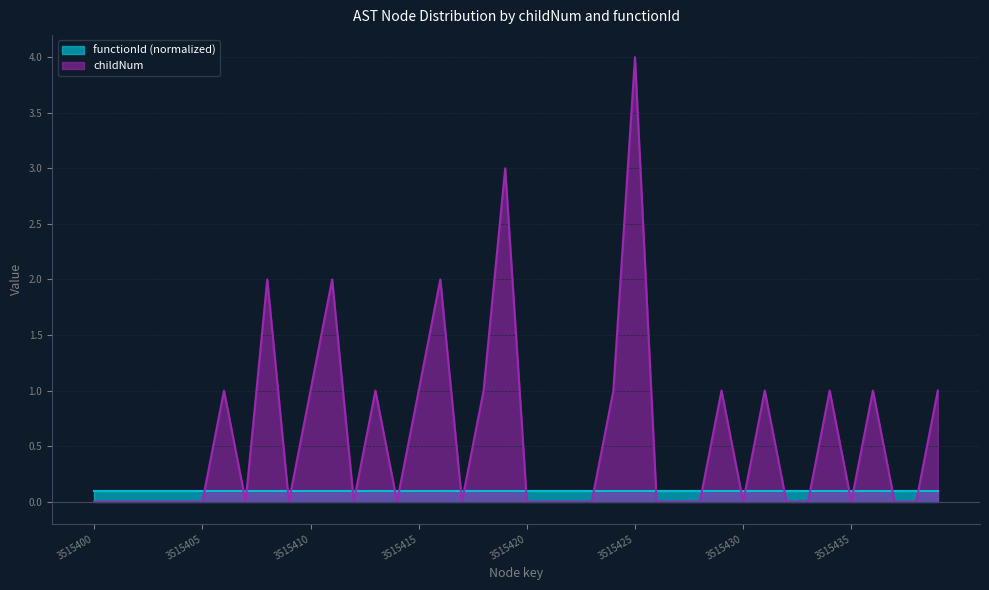

What is the difference between the values at 3515410 and 3515411?

1